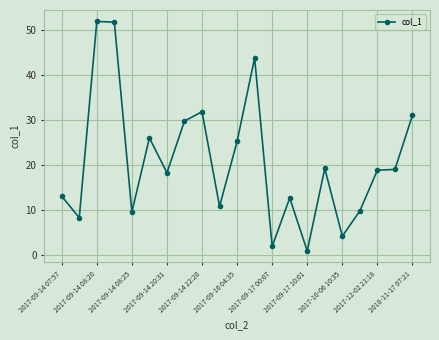

True or false: the data has more than 2 interior local peaks.

True